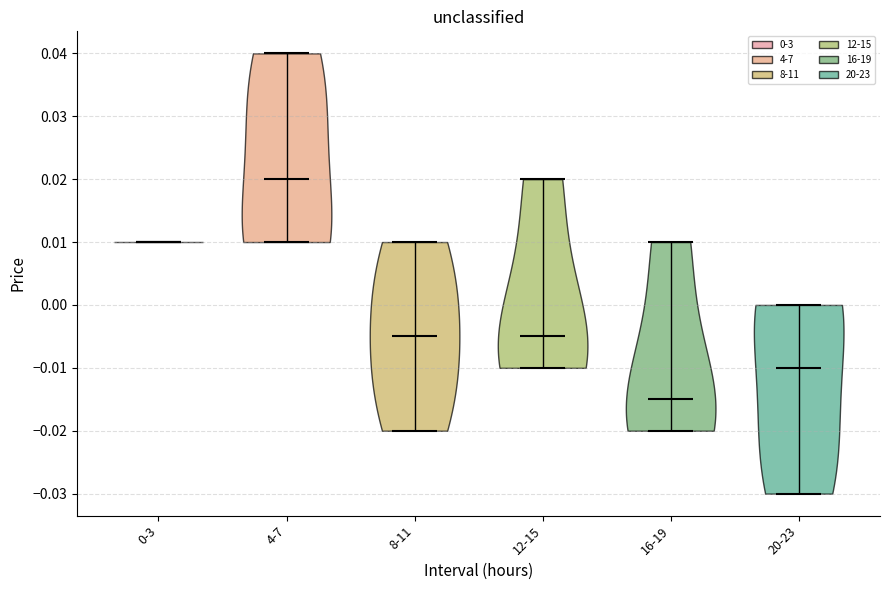

Reading left to right, read every violin against the y-axis: where its median line is, and the lowest and highest points it reaches. The values are not printed on the chart, so give them approximately, as read against the axis.

0-3: median line 0.010, lowest point 0.010, highest point 0.010
4-7: median line 0.020, lowest point 0.010, highest point 0.040
8-11: median line -0.005, lowest point -0.020, highest point 0.010
12-15: median line -0.005, lowest point -0.010, highest point 0.020
16-19: median line -0.015, lowest point -0.020, highest point 0.010
20-23: median line -0.010, lowest point -0.030, highest point 0.000